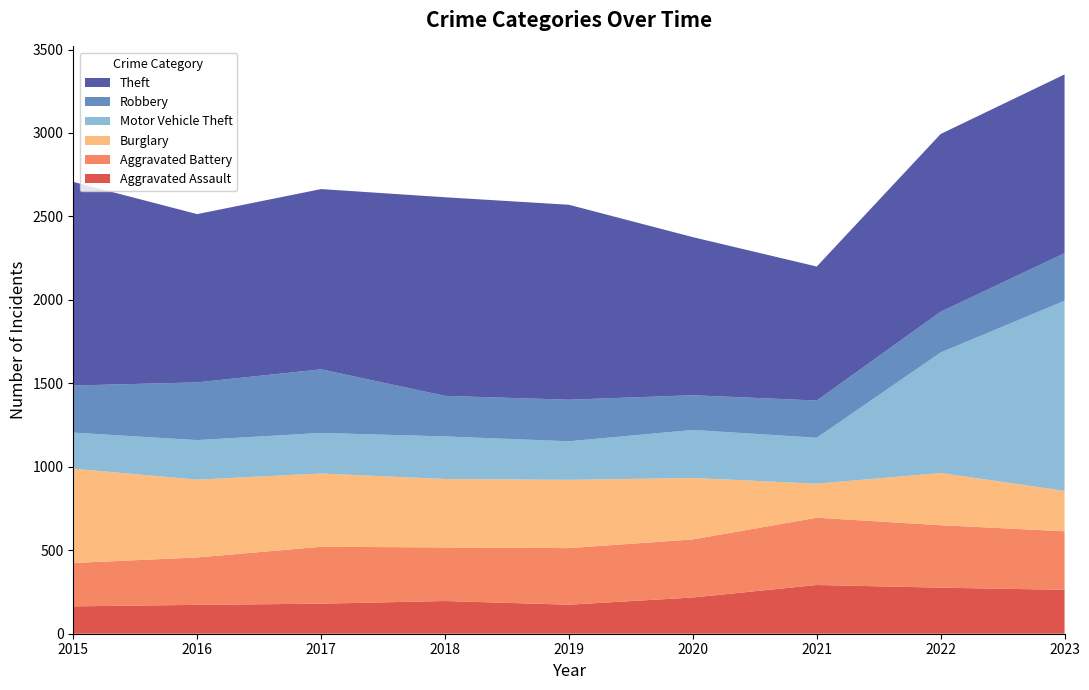

Reading right to left, what are all the values shown in this chart?

Aggravated Assault: 263	276	292	217	174	196	180	173	164
Aggravated Battery: 351	374	403	348	339	321	341	284	260
Burglary: 242	313	204	368	409	410	439	466	565
Motor Vehicle Theft: 1139	722	275	288	231	255	243	237	216
Robbery: 285	244	223	208	249	243	381	346	282
Theft: 1071	1065	803	947	1168	1190	1080	1008	1220